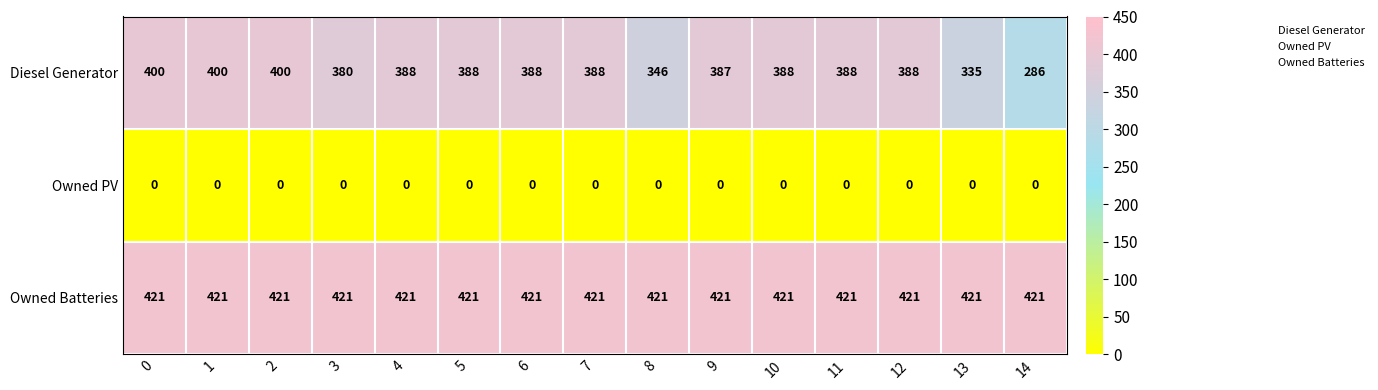

What is the greatest value displayed?

421